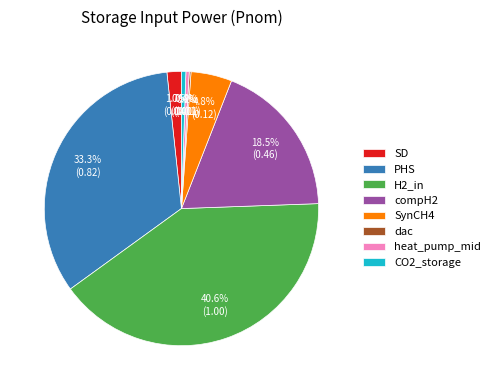

Is PHS the majority of the pie?

No